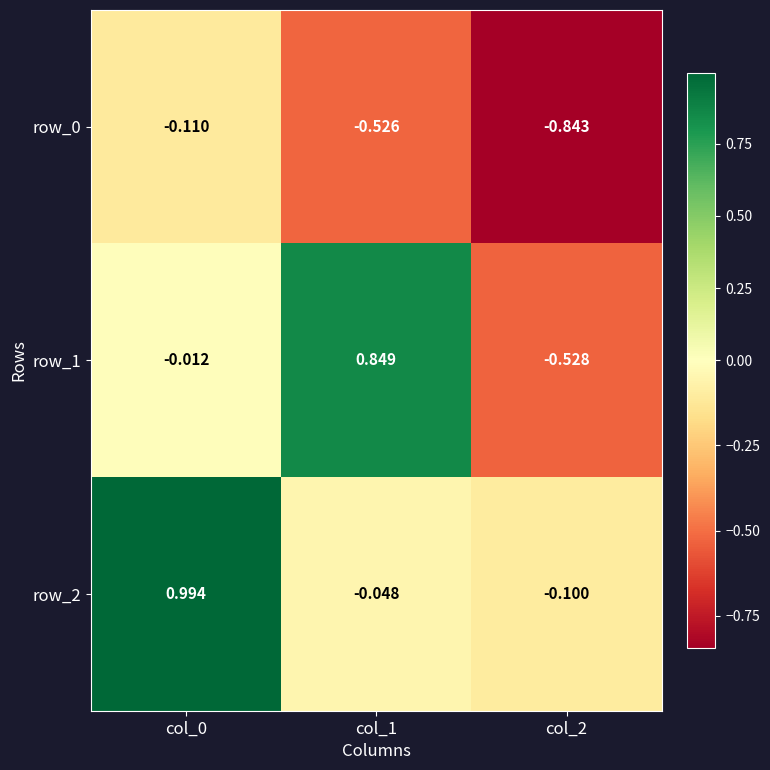

Is the value of row_1 at col_2 greater than the value of row_2 at col_2?

No